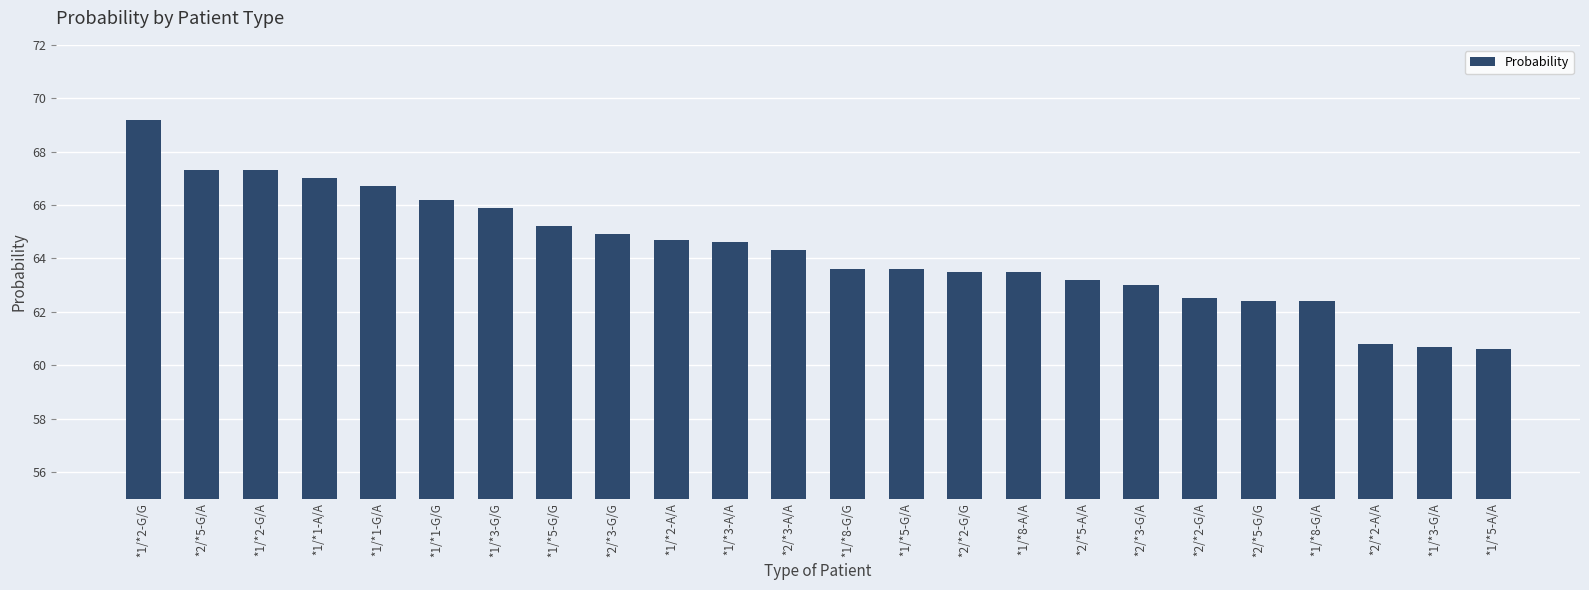

Are the bars horizontal?

No